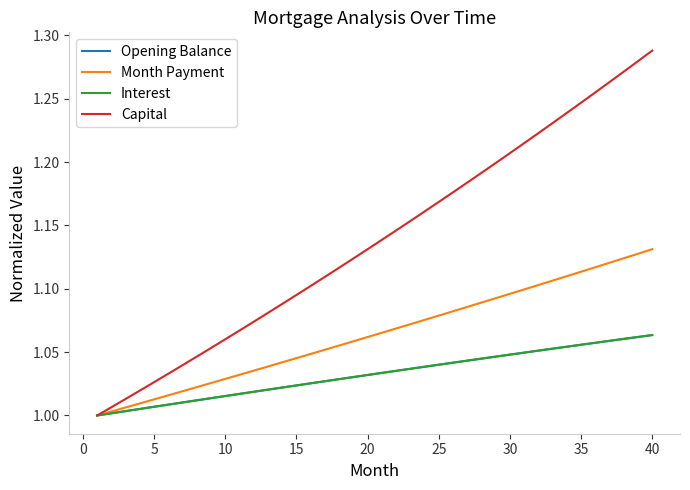

Which series has the widest spread of values?

Capital